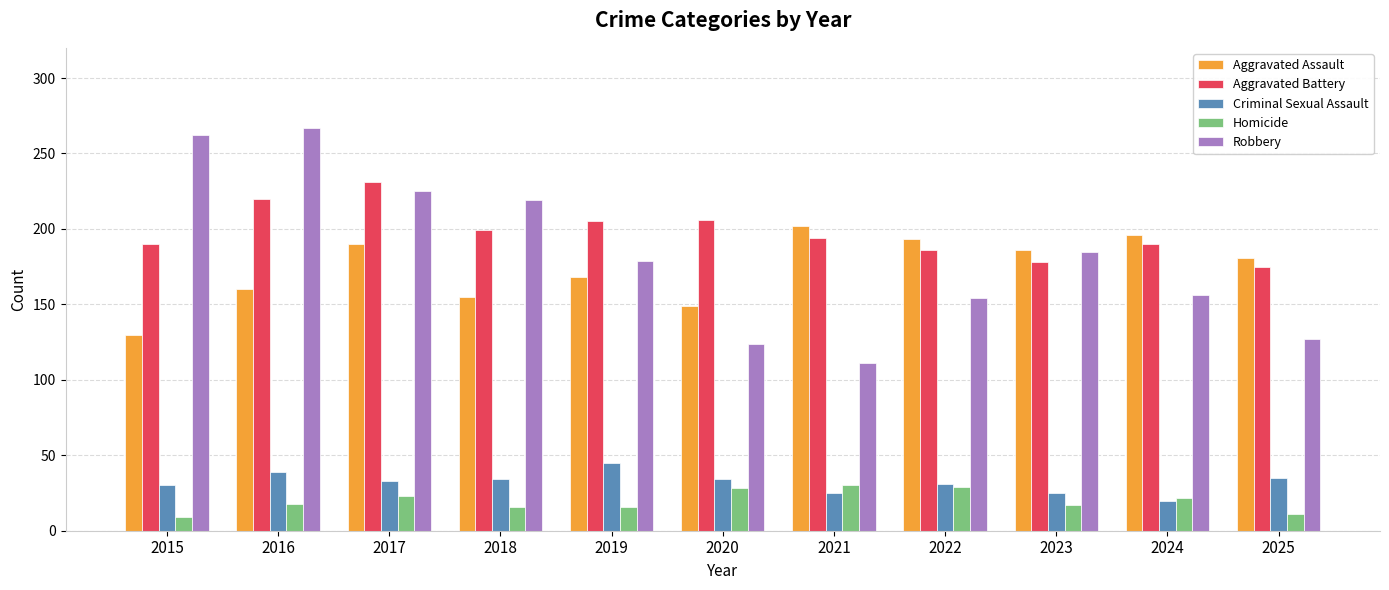

What is the value of the Homicide bar at the 7th from the left?

30